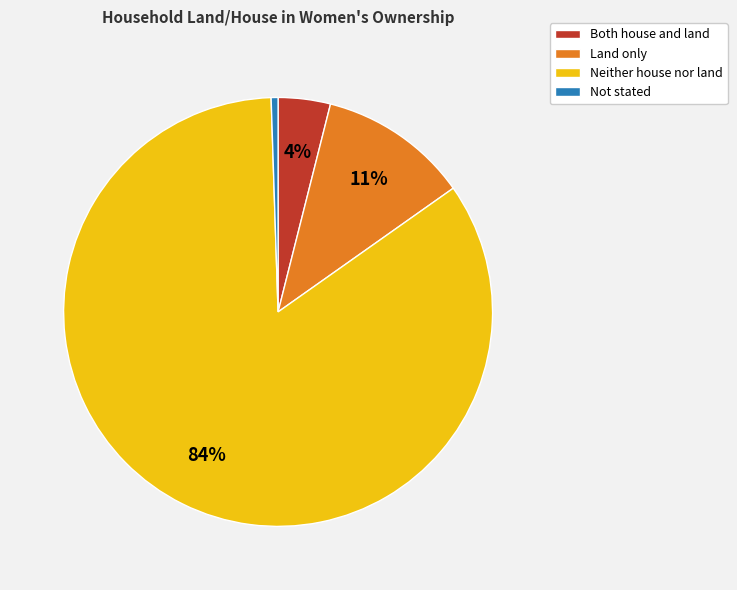

To the nearest percent, what is the combined percentage of Neither house nor land and Both house and land?

88%